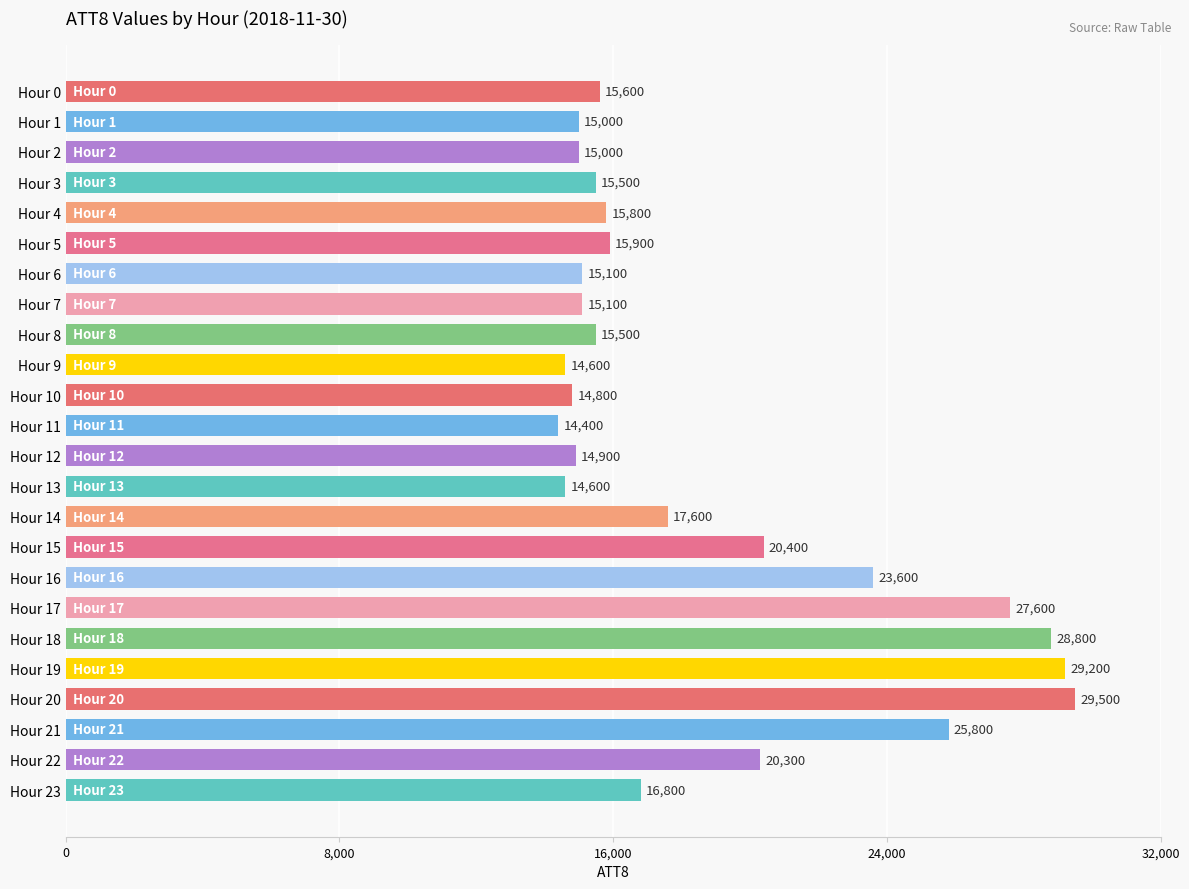

How many values are below 15800?

12